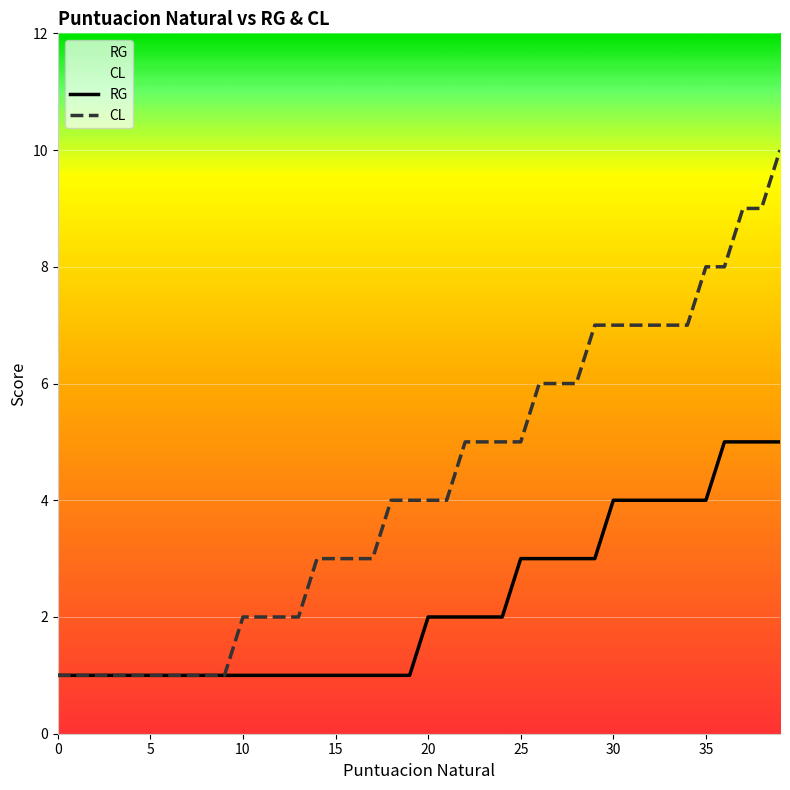

At which label does RG reach its peak?

36